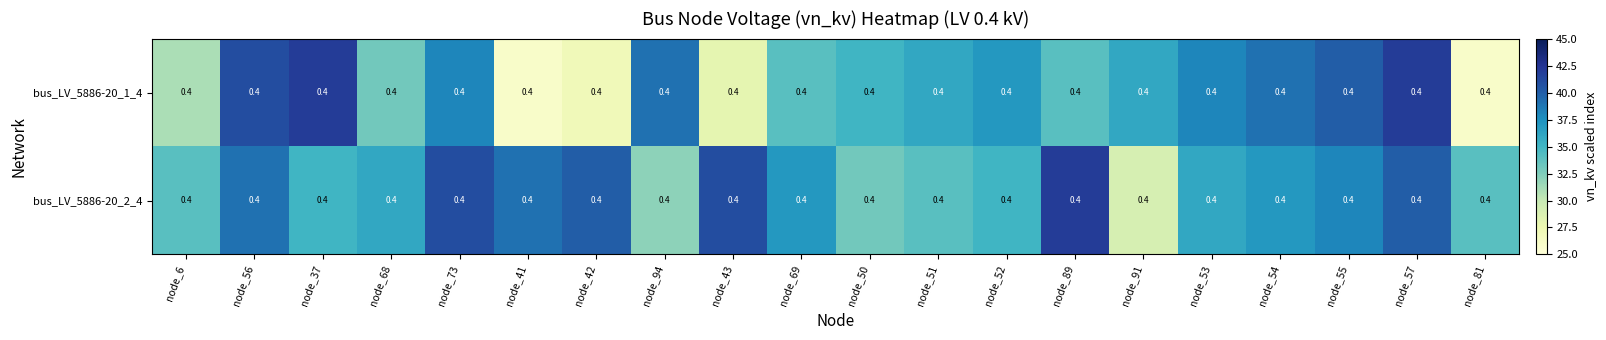

What is the spread (max minus min) of values at node_81?

8